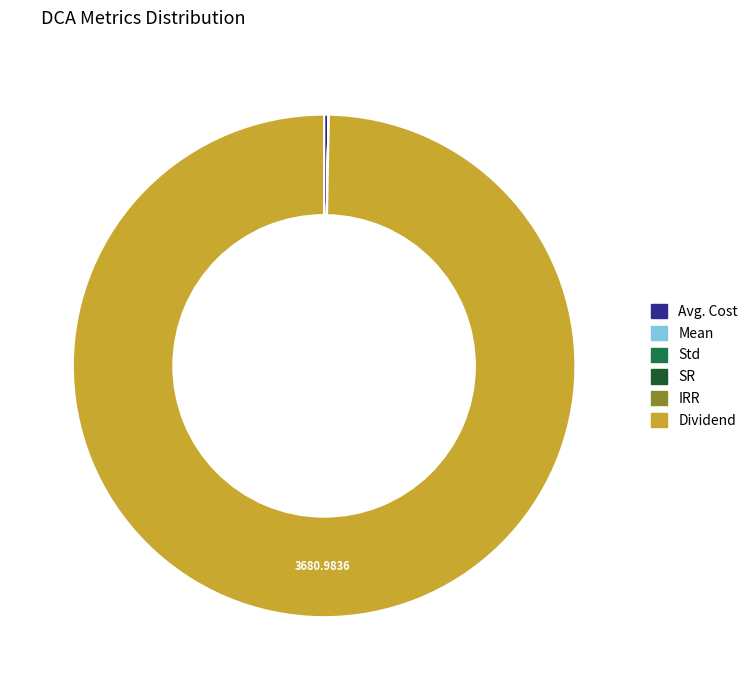

Is there a majority slice in this chart?

Yes